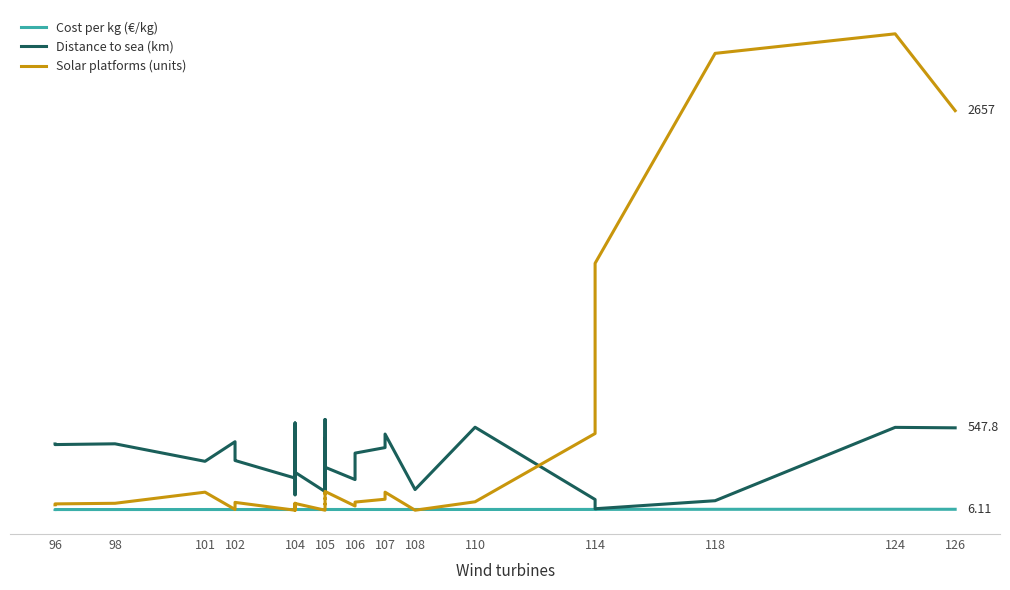

How many interior local peaks does the Distance to sea (km) series have?

11